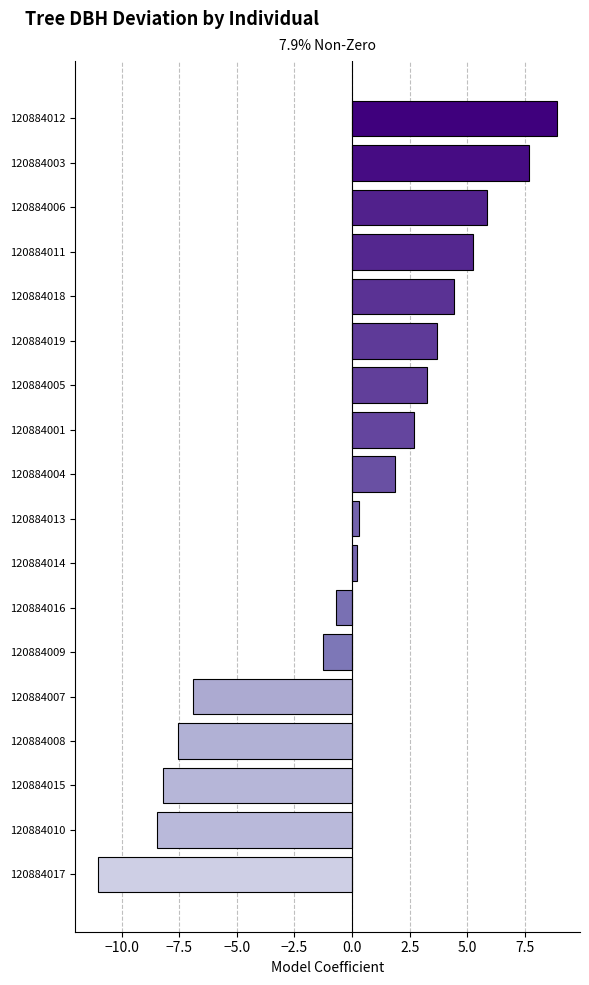

Reading bottom to top, extract all data points from this chart.

120884017=-11.0	120884010=-8.5	120884015=-8.2	120884008=-7.6	120884007=-6.9	120884009=-1.3	120884016=-0.7	120884014=0.2	120884013=0.3	120884004=1.8	120884001=2.7	120884005=3.2	120884019=3.7	120884018=4.4	120884011=5.3	120884006=5.9	120884003=7.7	120884012=8.9